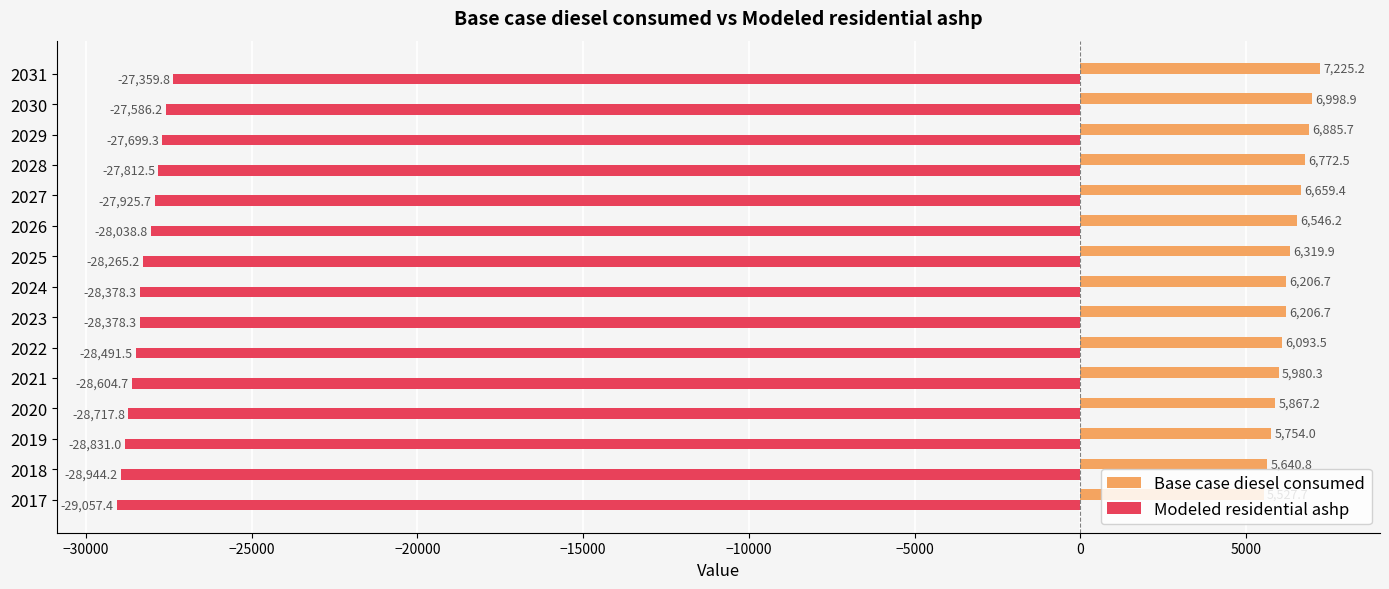

Rank the series at 2029 from highest to lowest value.

Base case diesel consumed, Modeled residential ashp